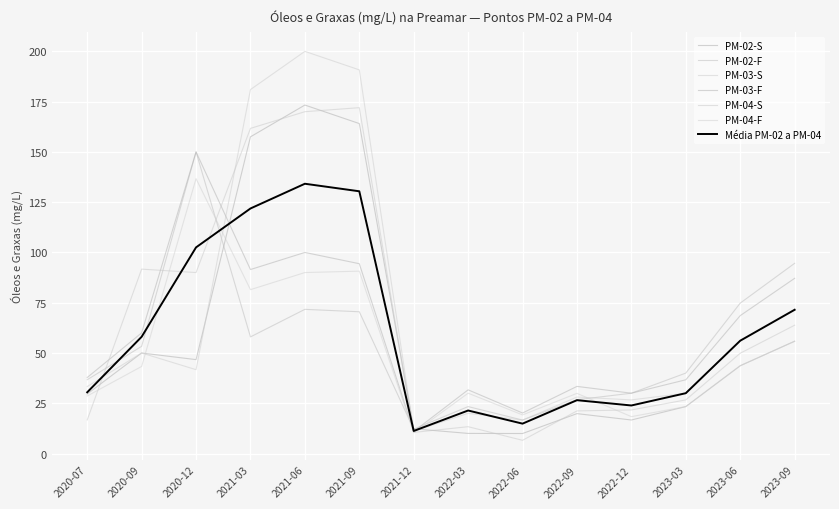

True or false: PM-02-S has a value of 46.7 at 2020-12.

True